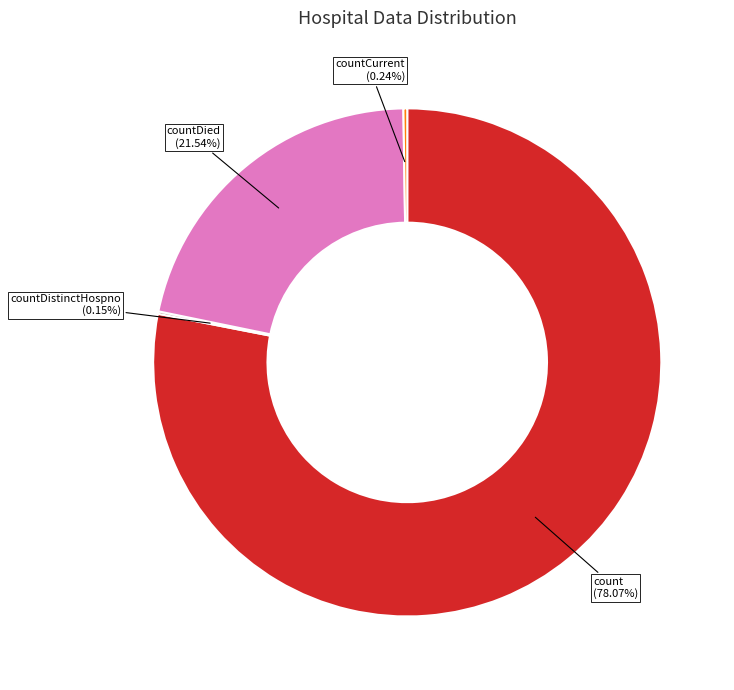

What is the majority slice?

count